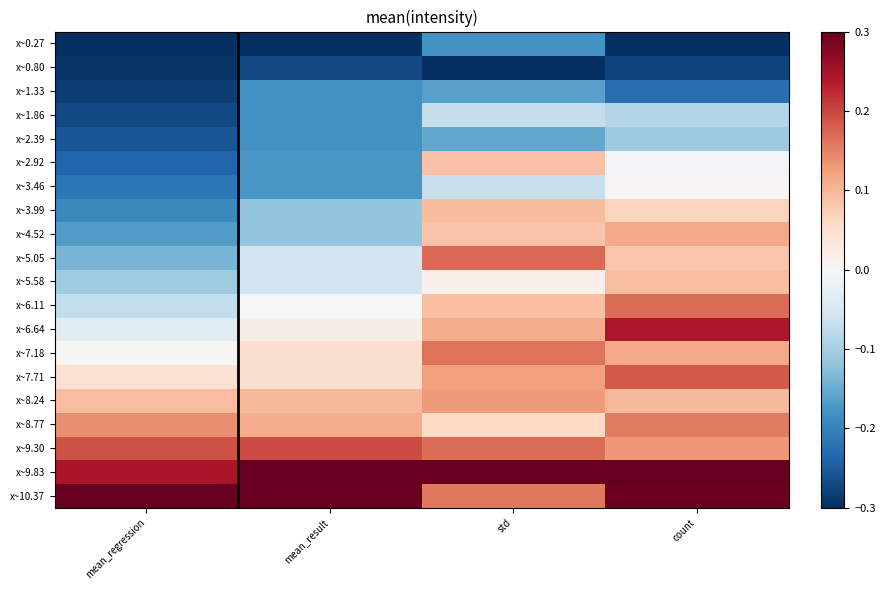

How many distinct data groups are displayed?

20